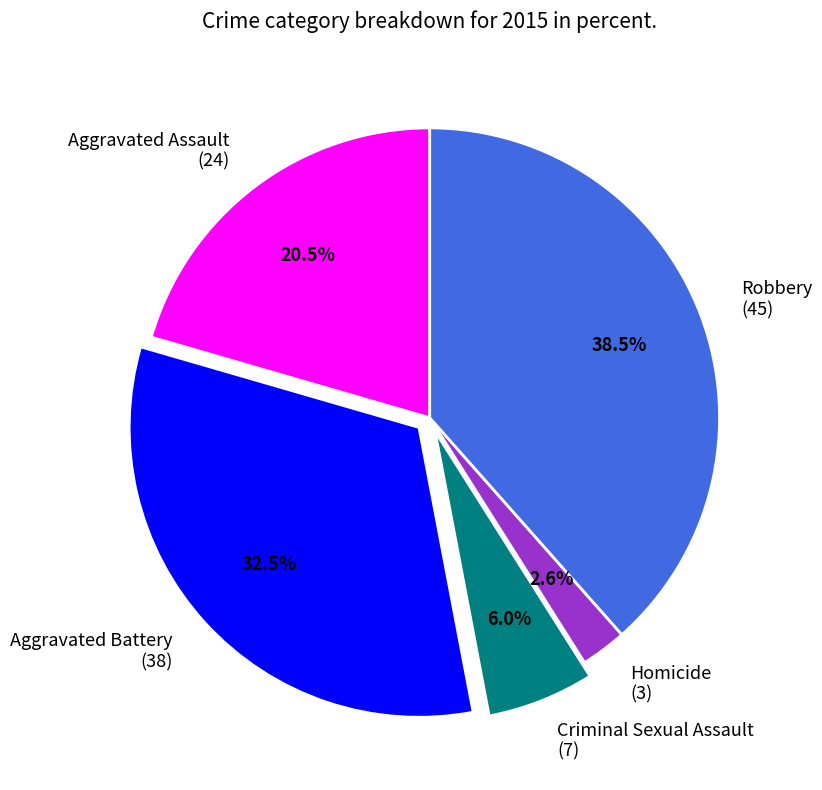

Does any single category account for the majority?

No